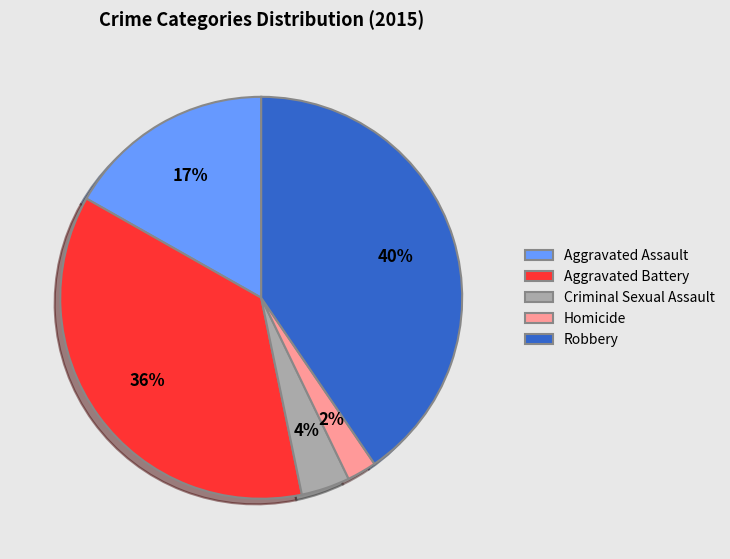

Which slice is the smallest?

Homicide